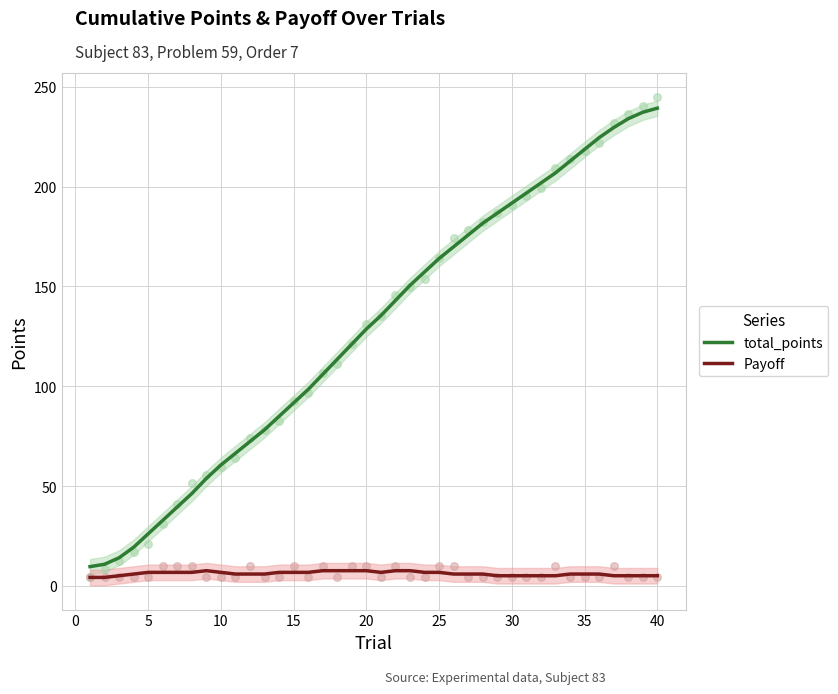

At how many categories does at least one series exceed 238?

1